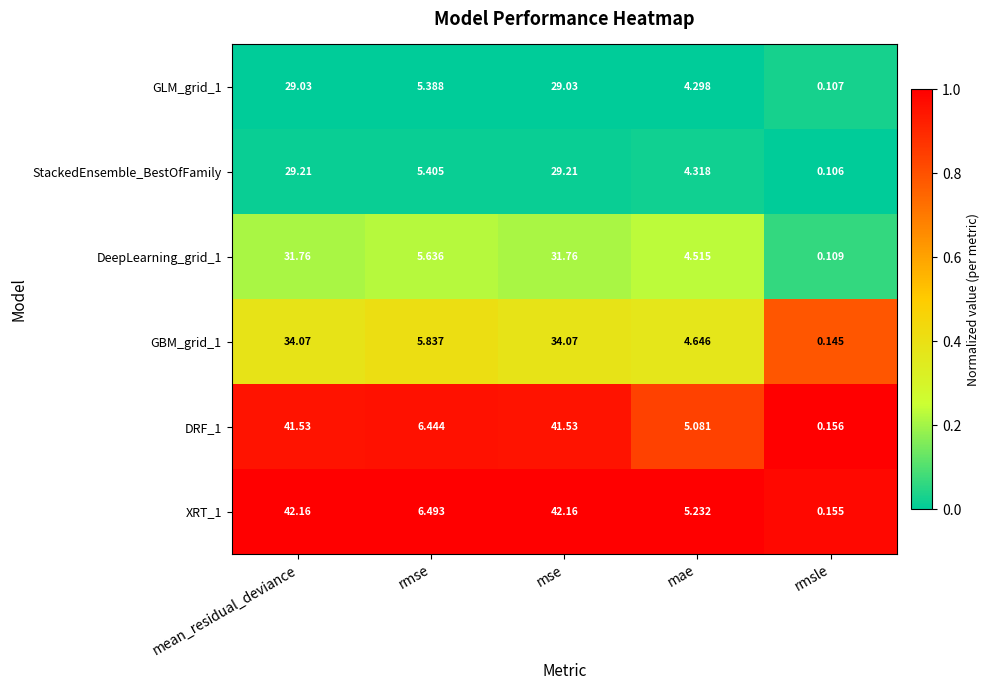

At which label does XRT_1 first exceed 6?

mean_residual_deviance